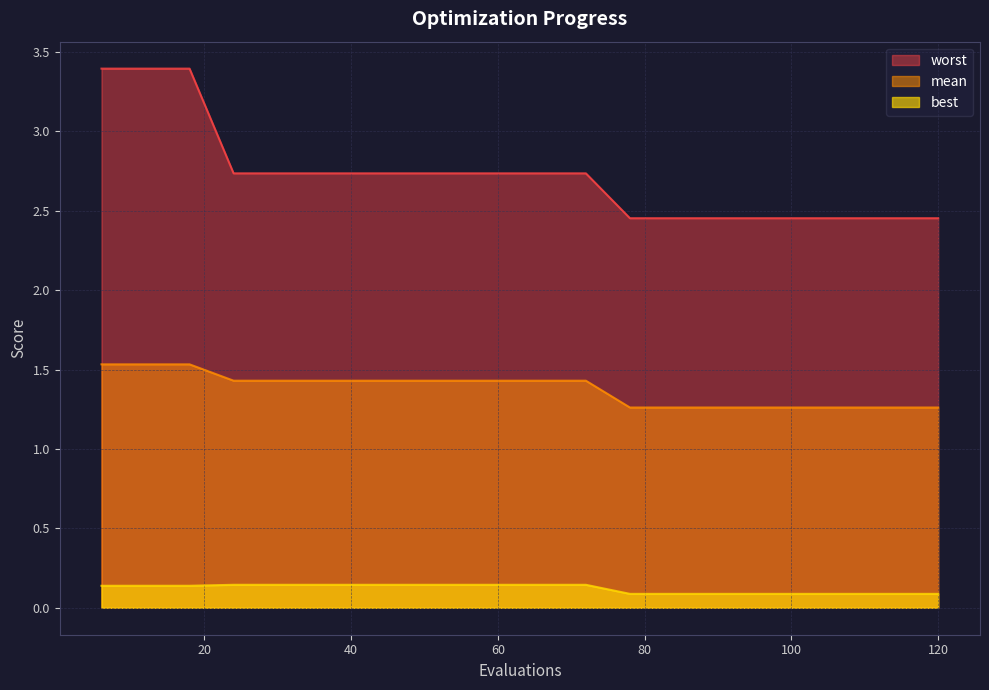

What is the sum of all worst values?

54.4